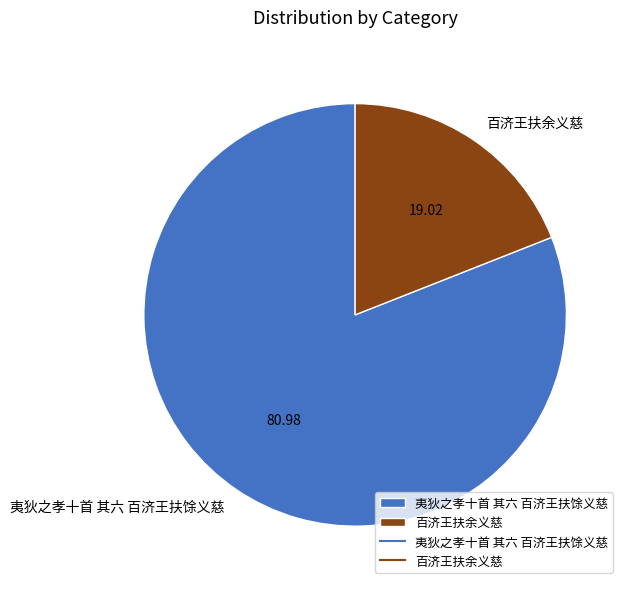

Count the number of slices in the pie.

2